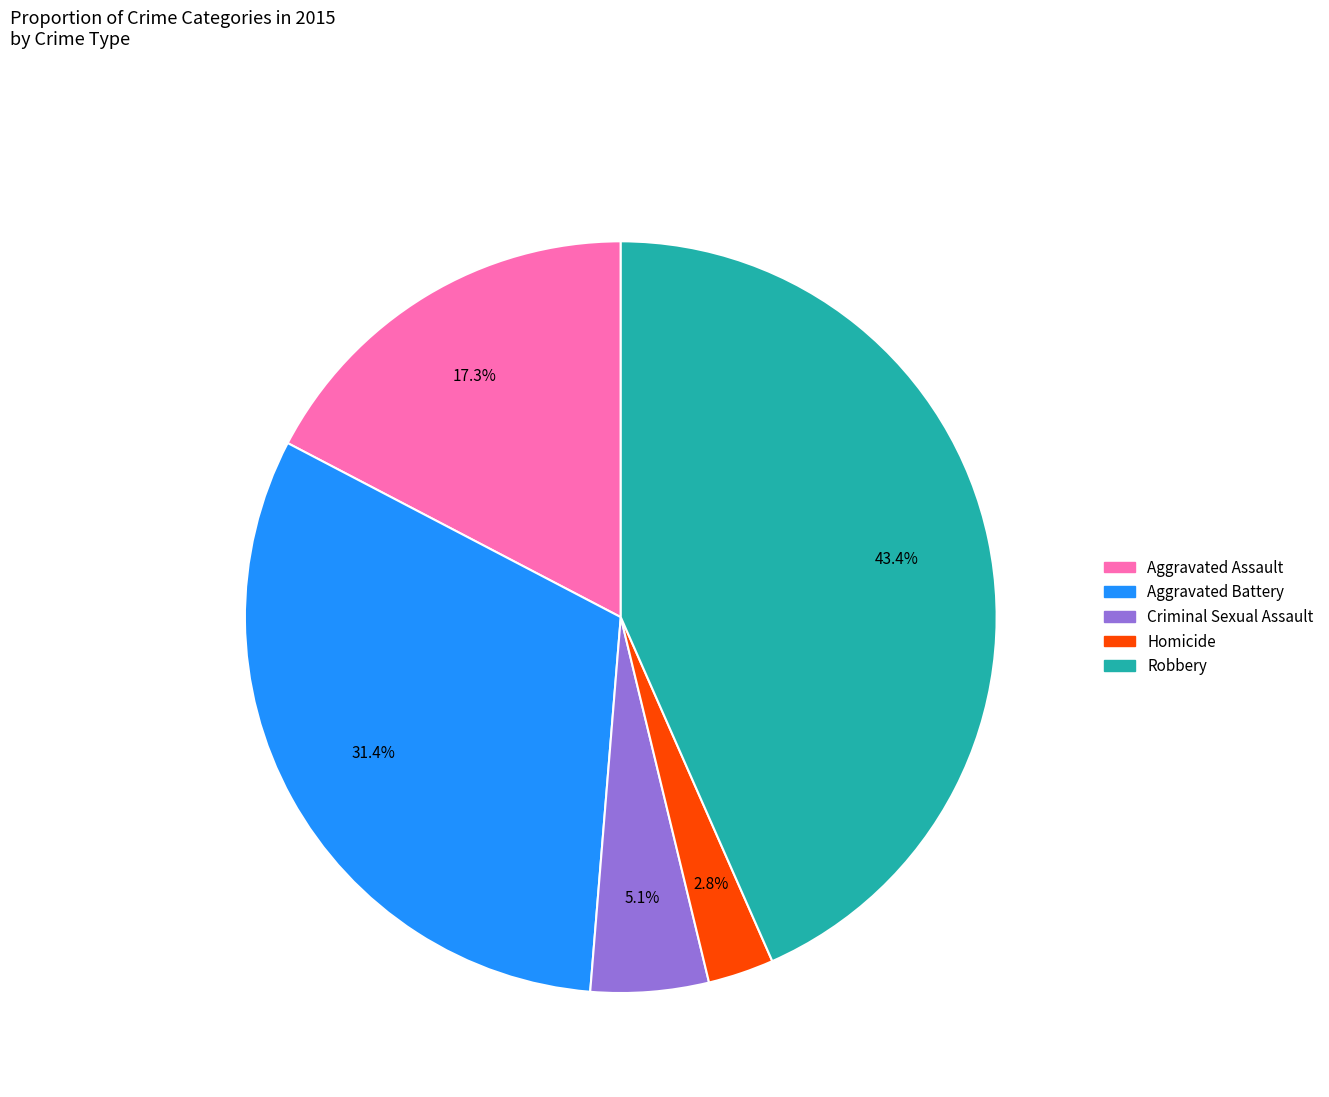

What portion of the pie excludes Aggravated Assault?

82.7%